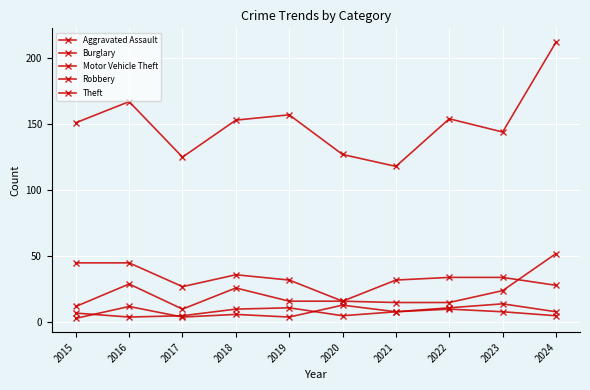

What is the sum of all Robbery values?

73